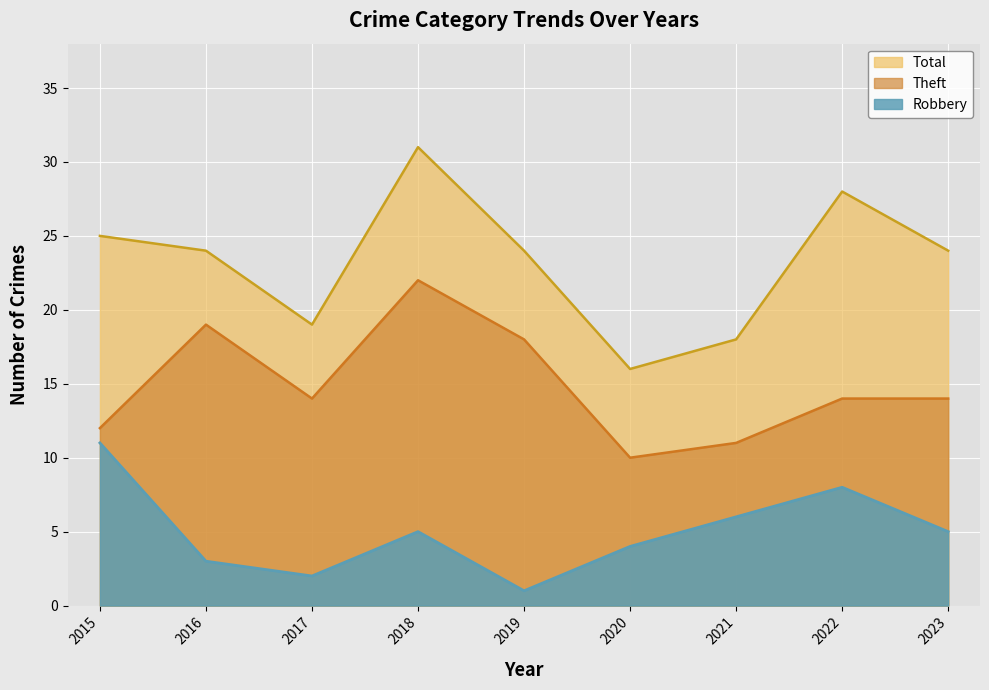

Which series has the widest spread of values?

Total